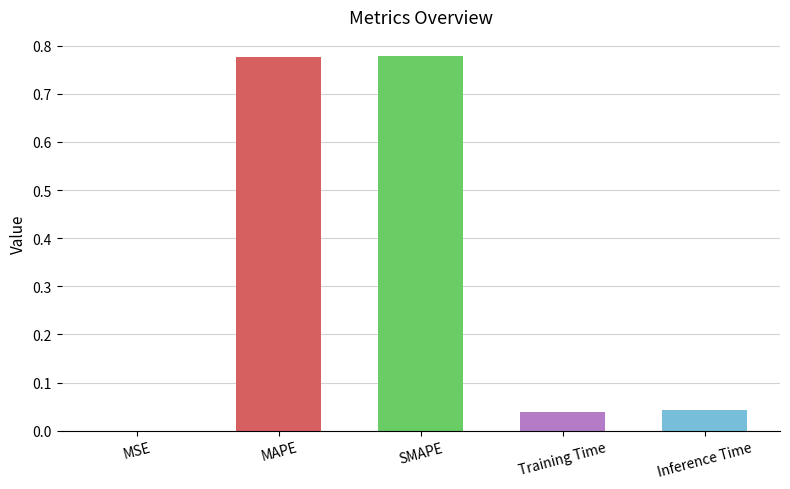

What is the sum of all values?

1.6